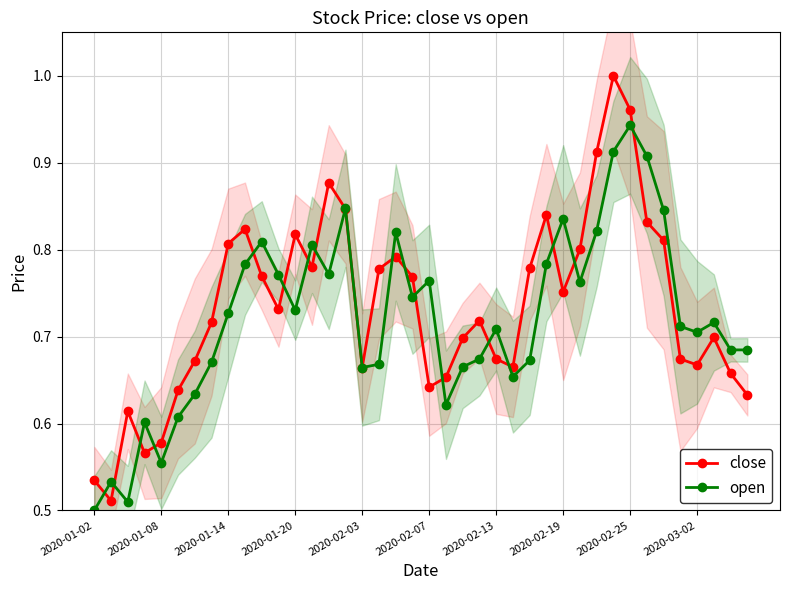

In close, how many points are lower than both neighbors (excluding endpoints)?

9